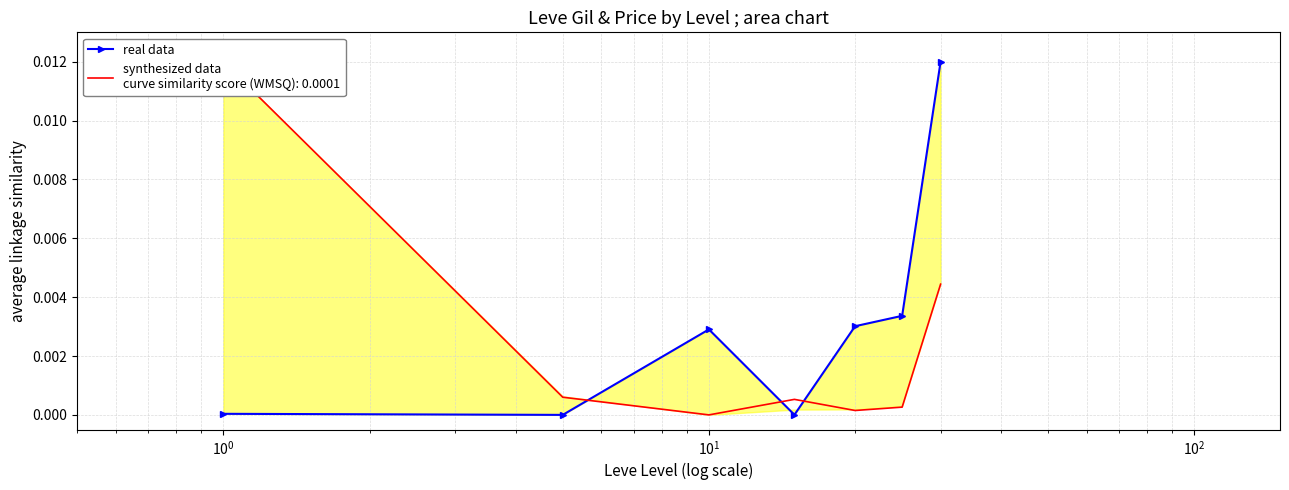

How many interior local peaks (higher than both neighbors) does the data have?

1